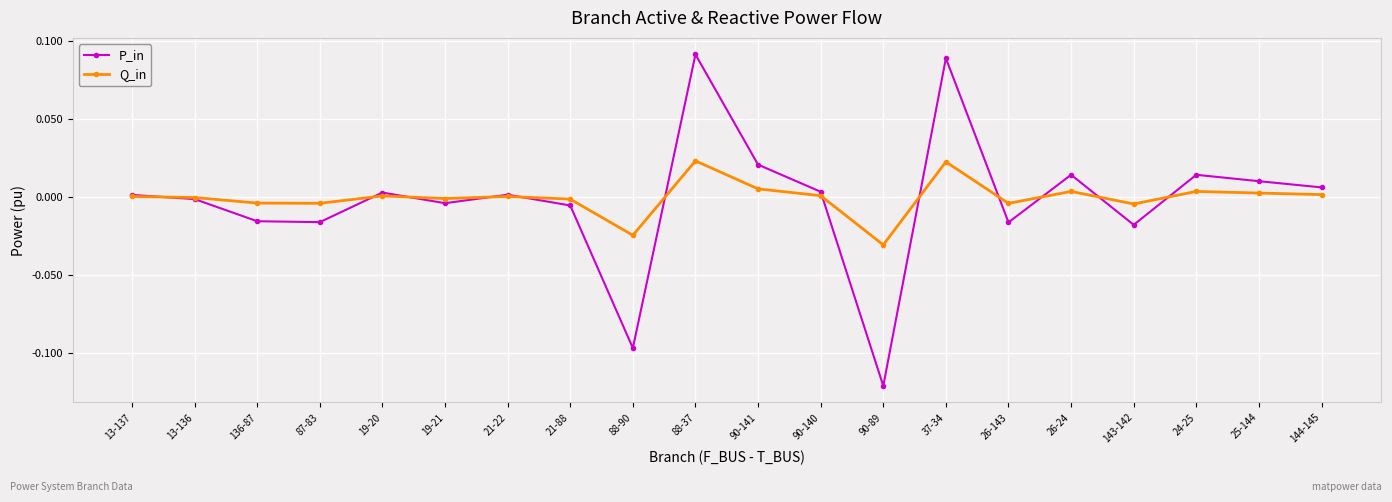

Which label corresponds to the smallest value in the chart?

90-89